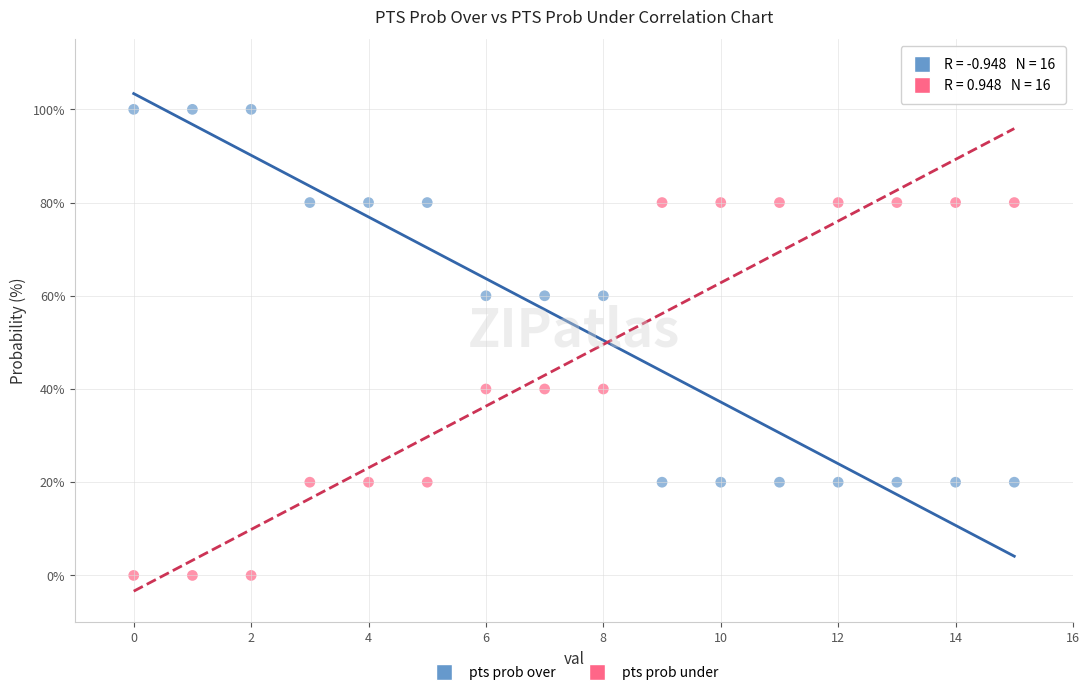

Which series reaches the maximum Y coordinate?

pts prob over